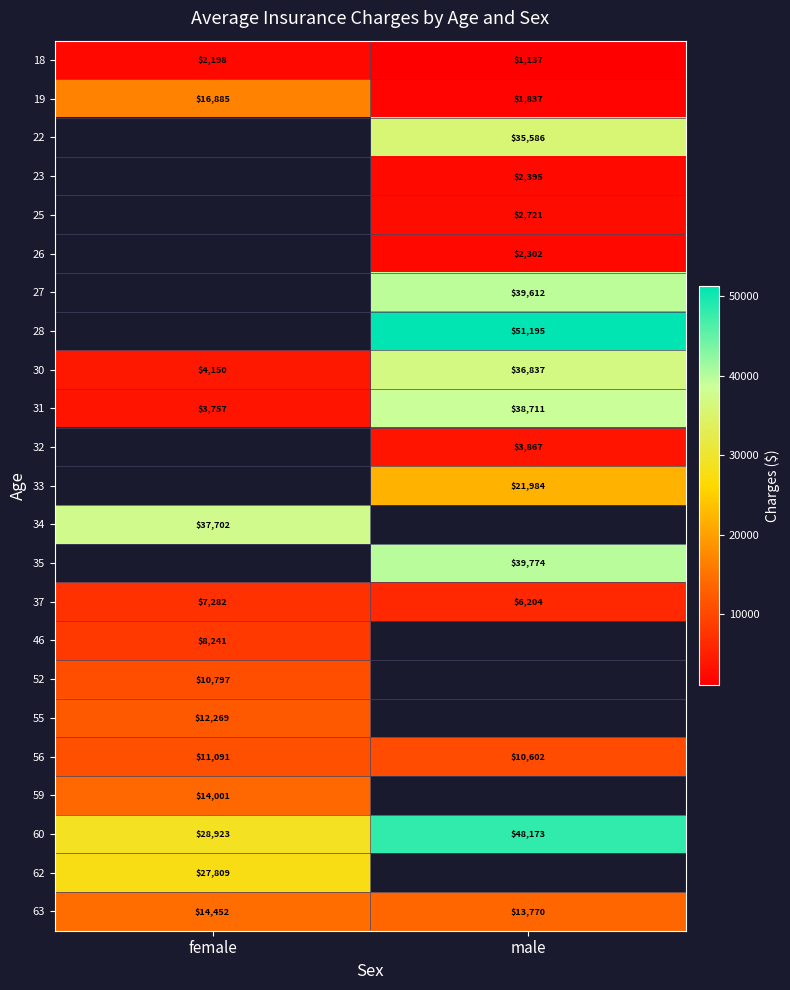

Between female and male, which is larger?

female